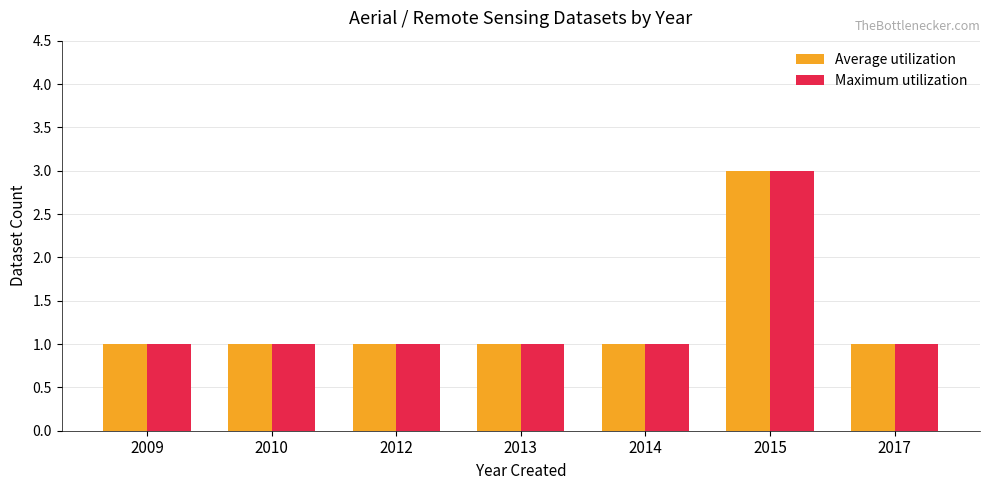

Reading left to right, transcribe all the data shown in this chart.

Average utilization: 2009=1	2010=1	2012=1	2013=1	2014=1	2015=3	2017=1
Maximum utilization: 2009=1	2010=1	2012=1	2013=1	2014=1	2015=3	2017=1